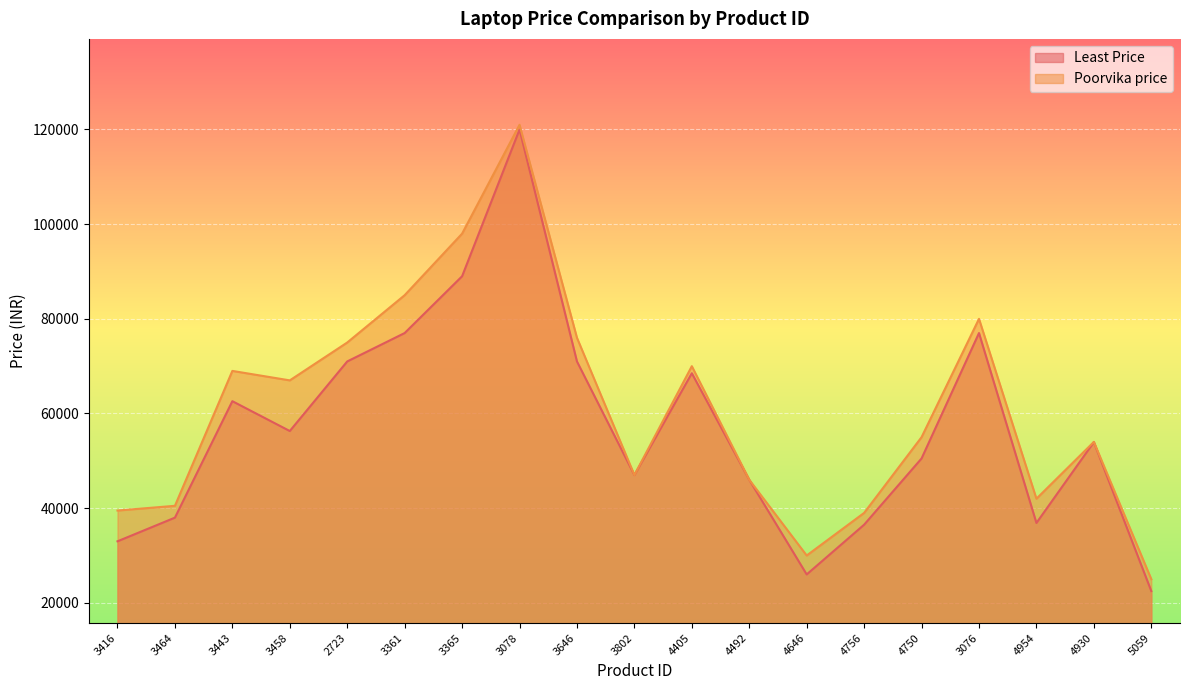

What is the sum of all Poorvika price values?

1158810